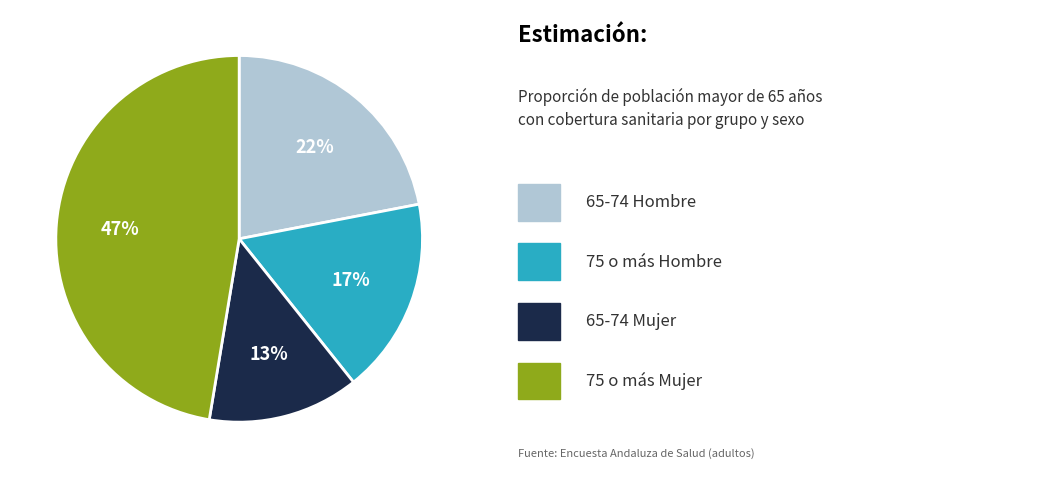

Is there a majority slice in this chart?

No